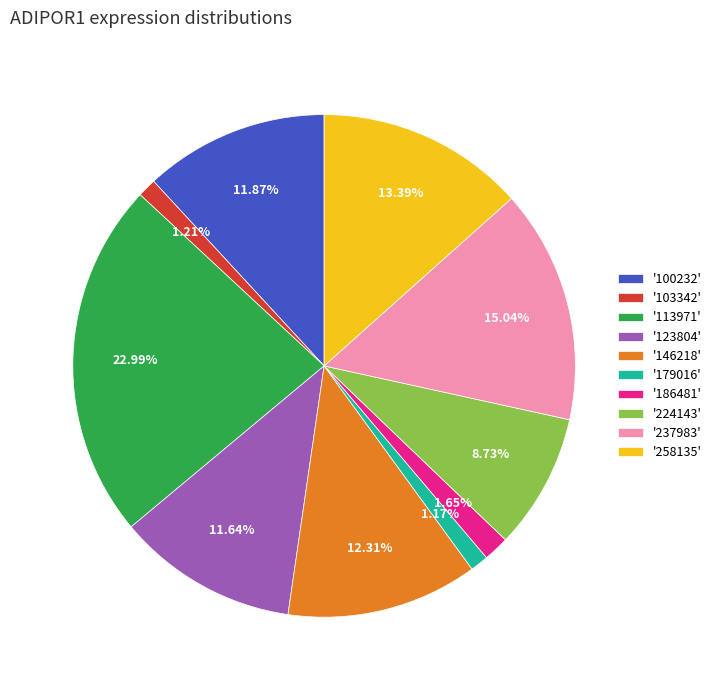

To the nearest percent, what is the average slice percentage?

10%